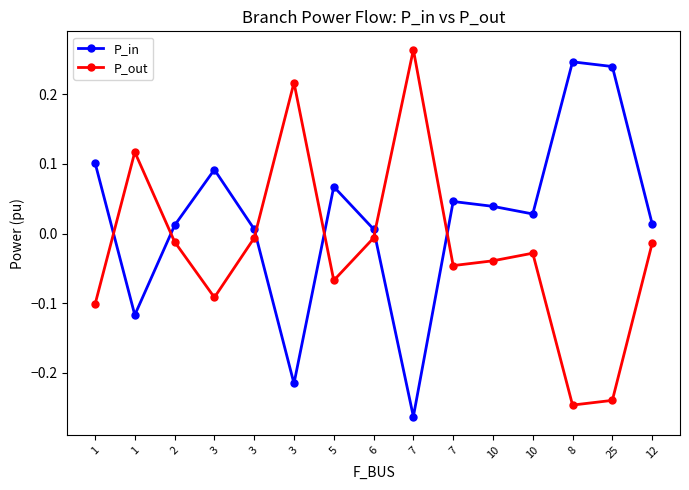

Reading right to left, list all the values displayed in this chart.

P_in: 0.0	0.2	0.2	0.0	0.0	0.0	-0.3	0.0	0.1	-0.2	0.0	0.1	0.0	-0.1	0.1
P_out: -0.0	-0.2	-0.2	-0.0	-0.0	-0.0	0.3	-0.0	-0.1	0.2	-0.0	-0.1	-0.0	0.1	-0.1